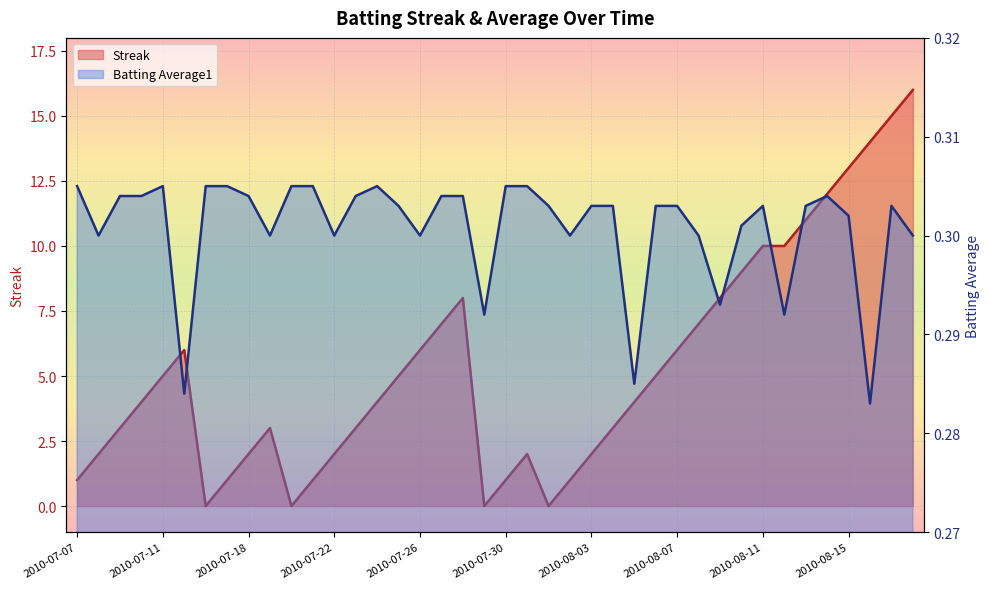

The value of Streak at 2010-08-14 is 12.0. True or false?

True